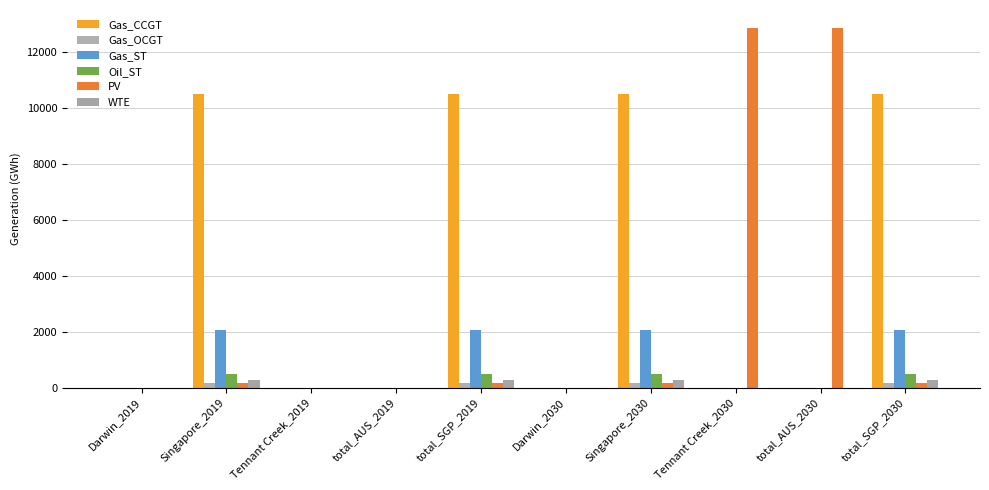

How many series are shown in this chart?

6